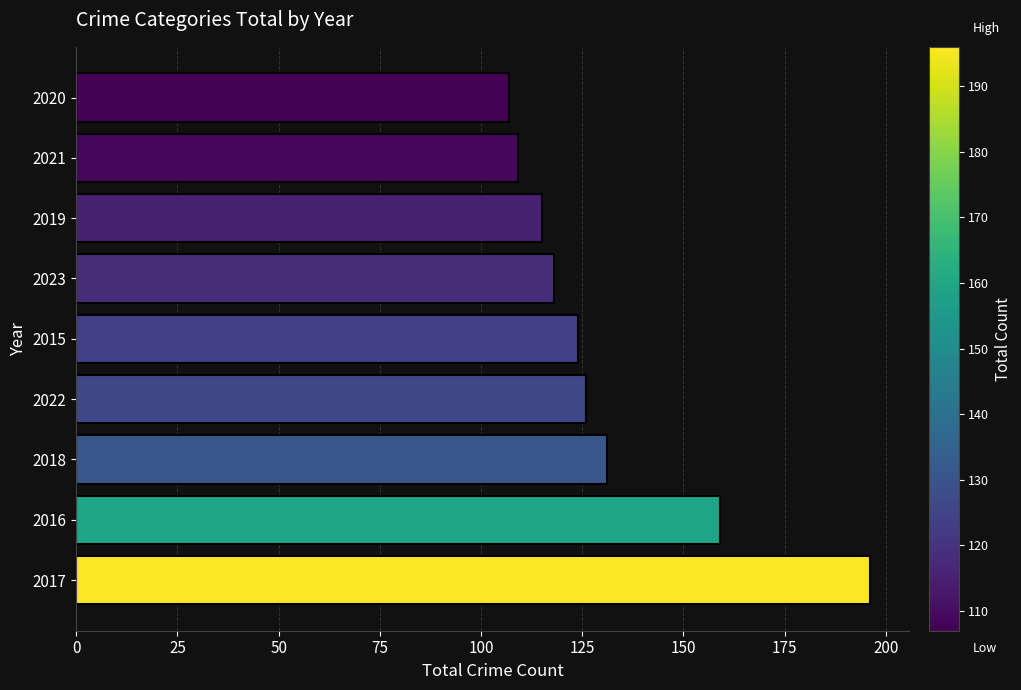

At which label is the value closest to 151?

2016